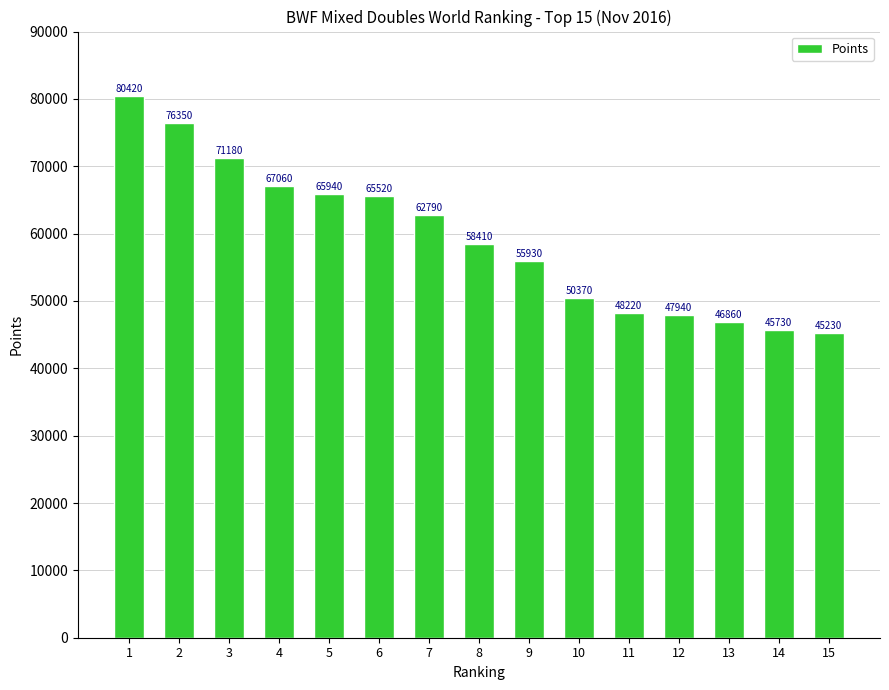

List the labels in order of value, largest first.

1, 2, 3, 4, 5, 6, 7, 8, 9, 10, 11, 12, 13, 14, 15